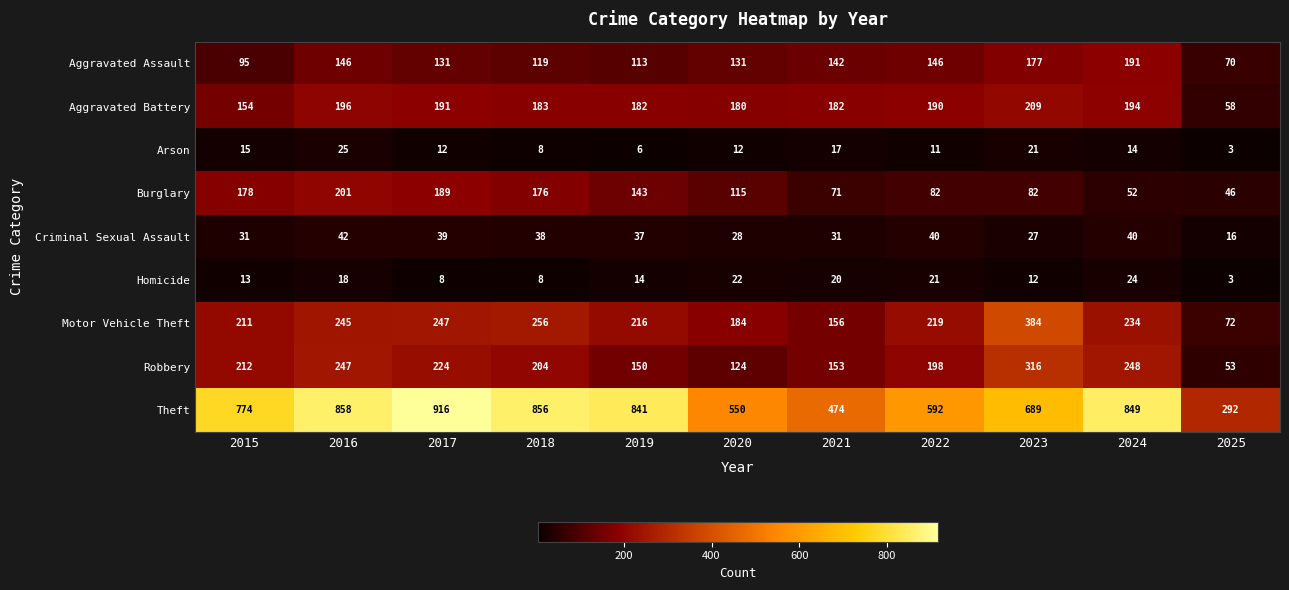

The value of Criminal Sexual Assault at 2017 is 39. True or false?

True